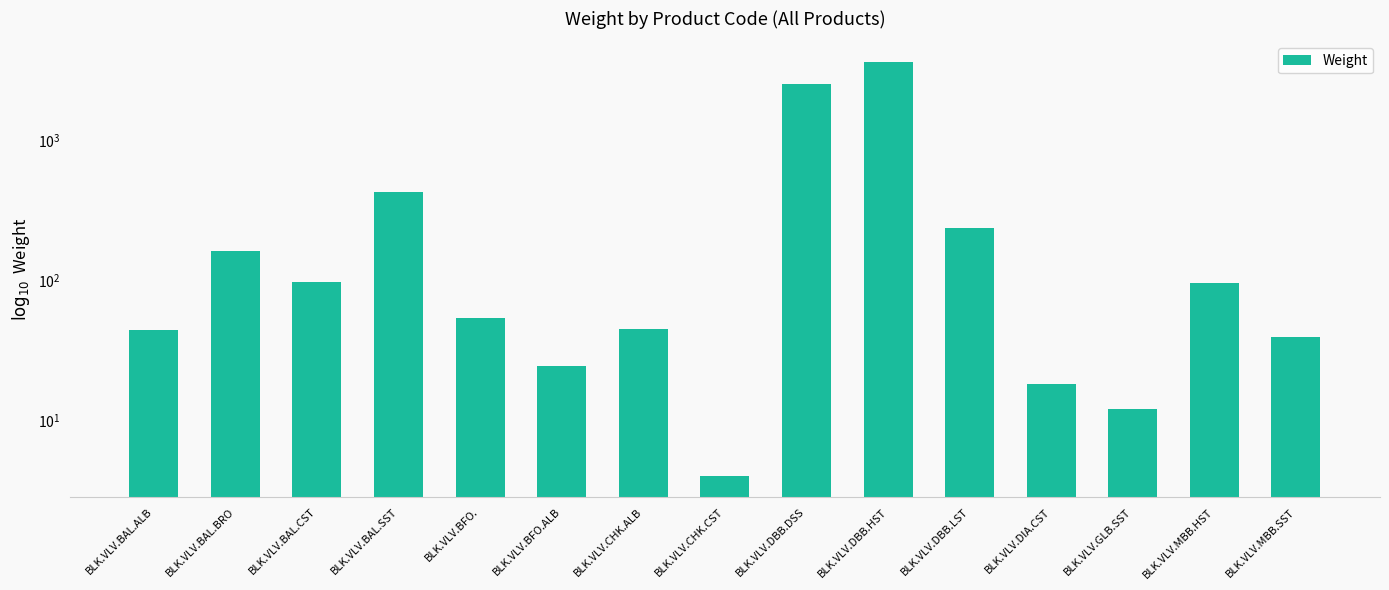

What is the difference between the values at BLK.VLV.MBB.HST and BLK.VLV.MBB.SST?

56.8